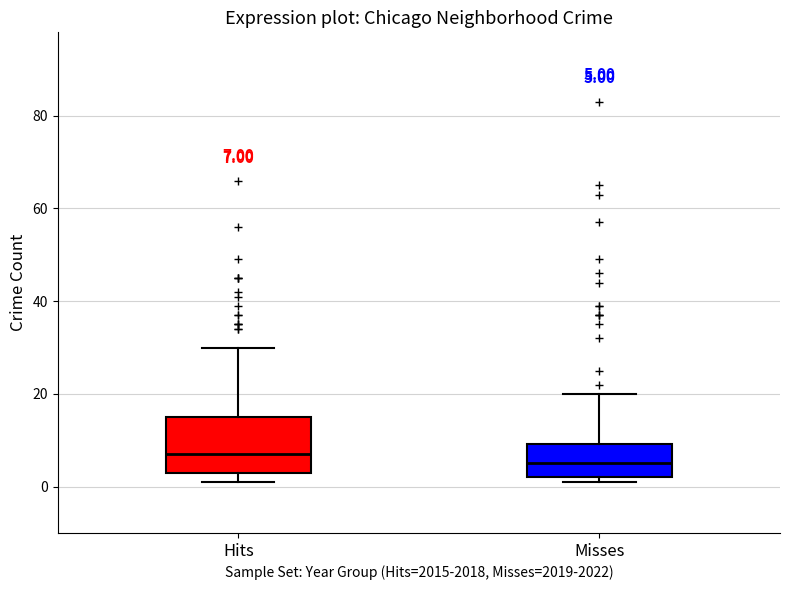

Which box has the highest median line?

Hits